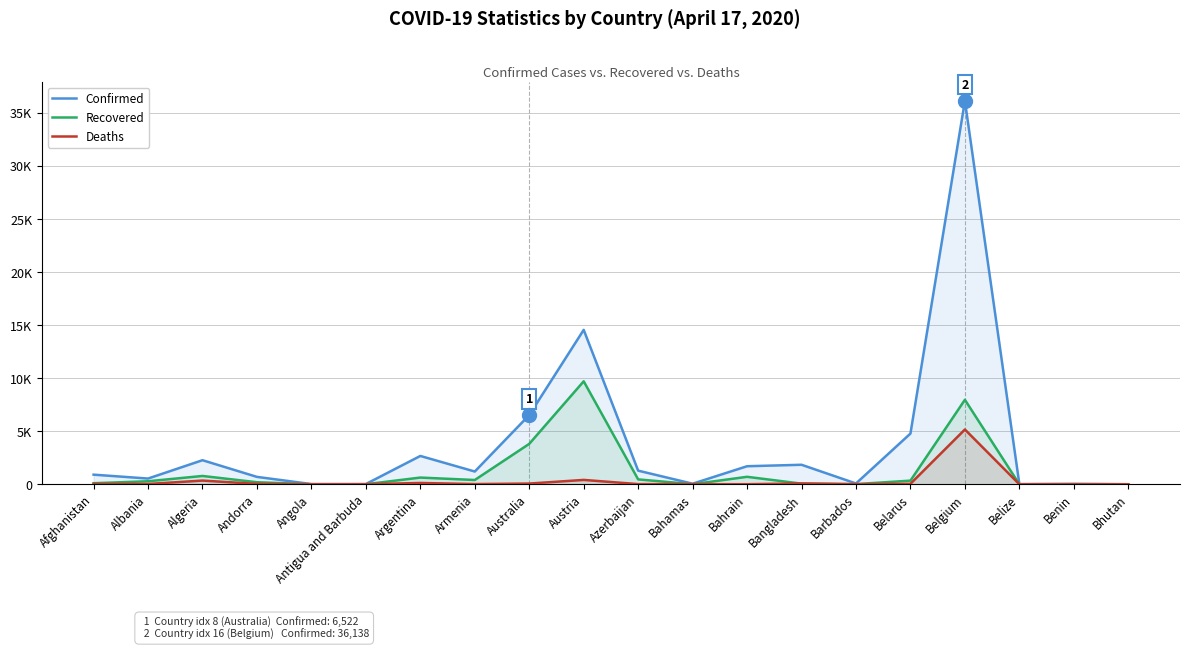

After their last crossing, which series has the higher values: Deaths or Recovered?

Recovered